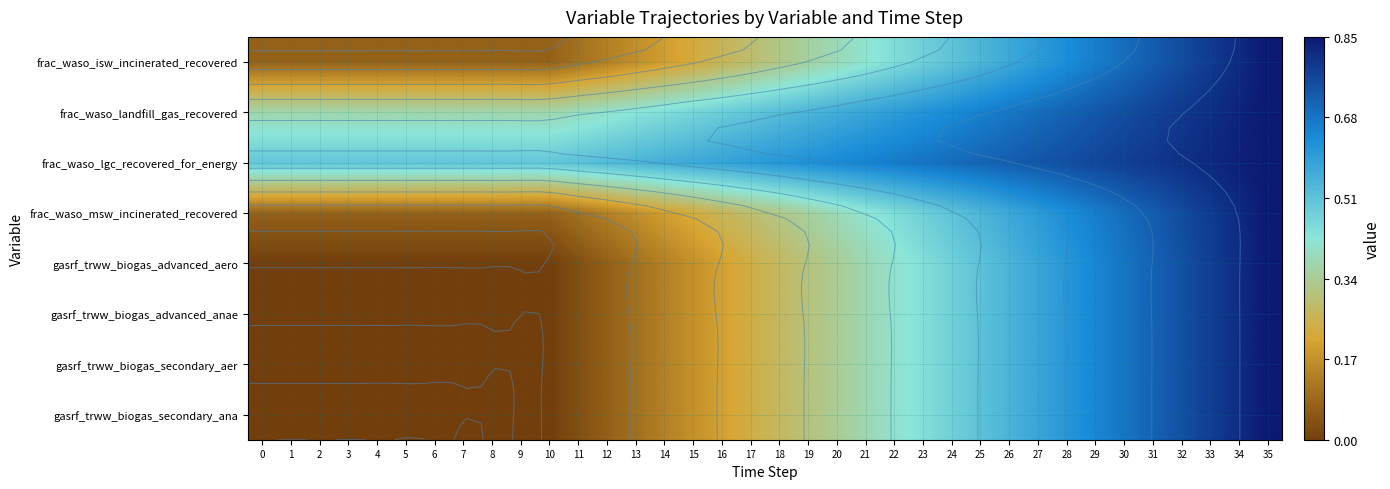

The gasrf_trww_biogas_advanced_anae series shows 0.6 at 29. True or false?

True